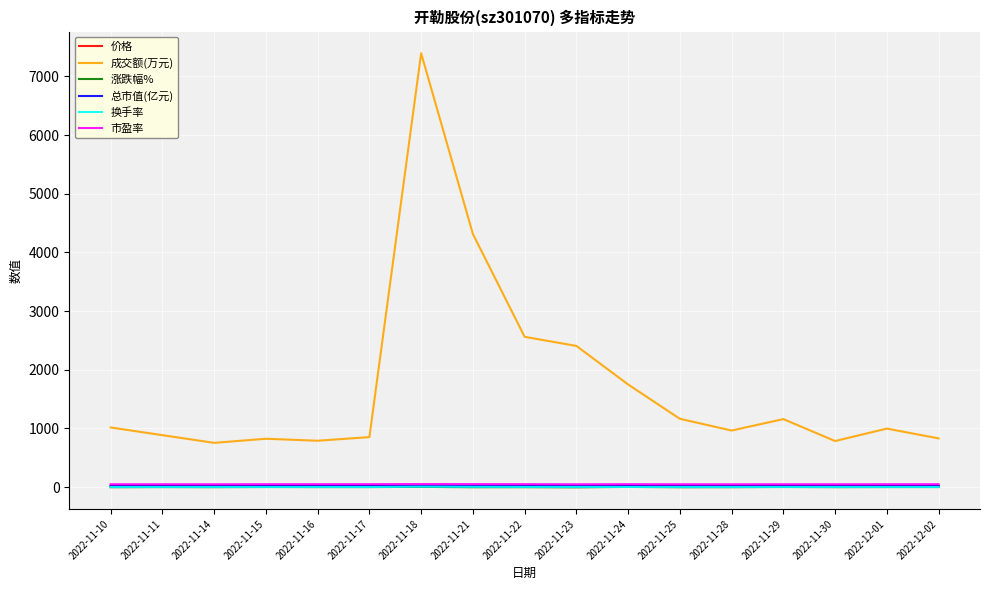

Does the chart have visible grid lines?

Yes